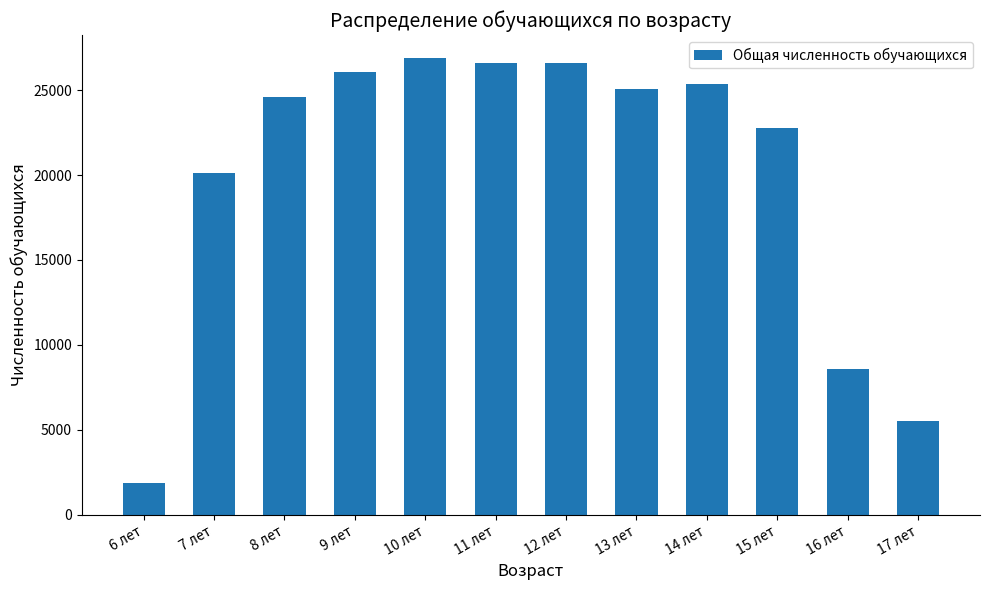

How many bars are there in total?

12